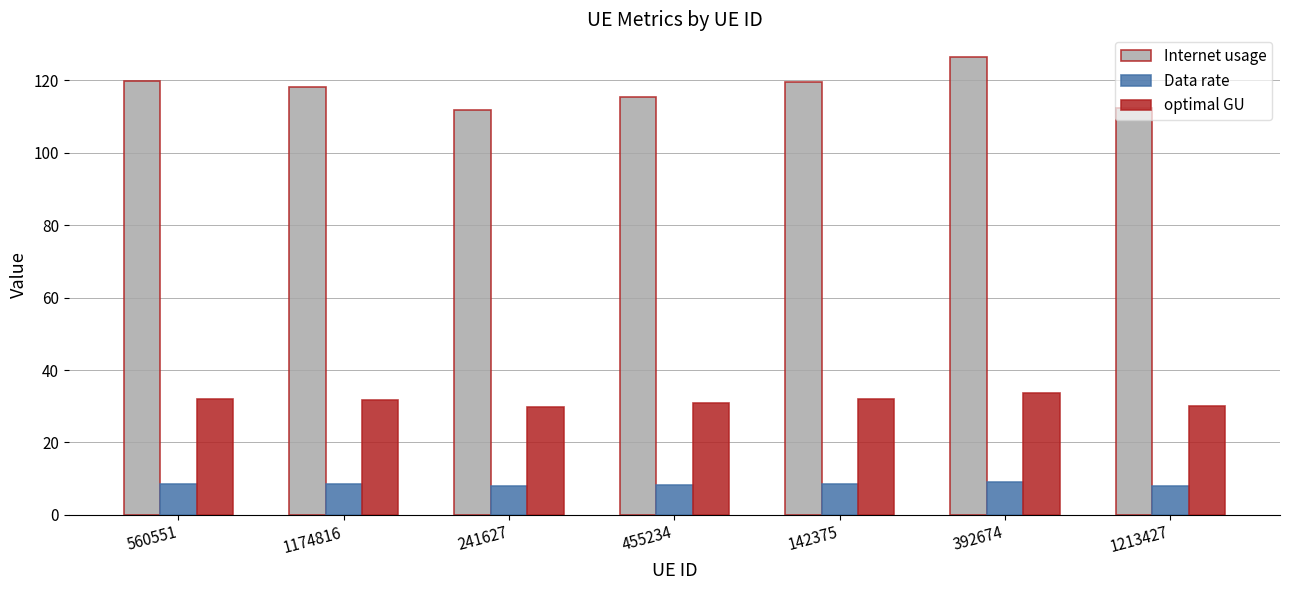

What is the minimum value shown in the chart?

8.0